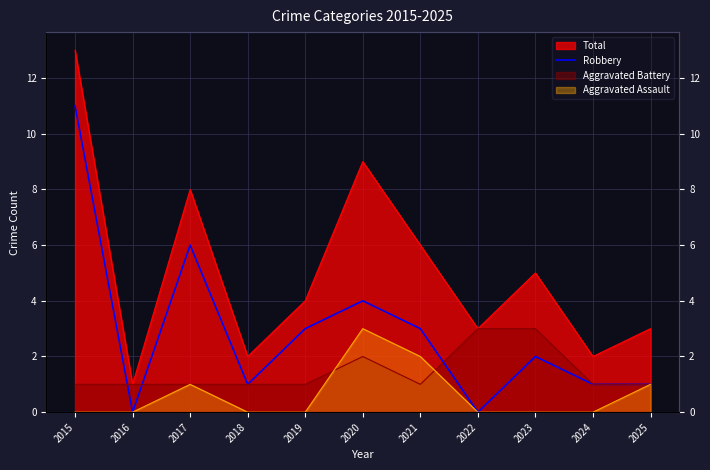

Which has a higher value, 2024 or 2018?

2024